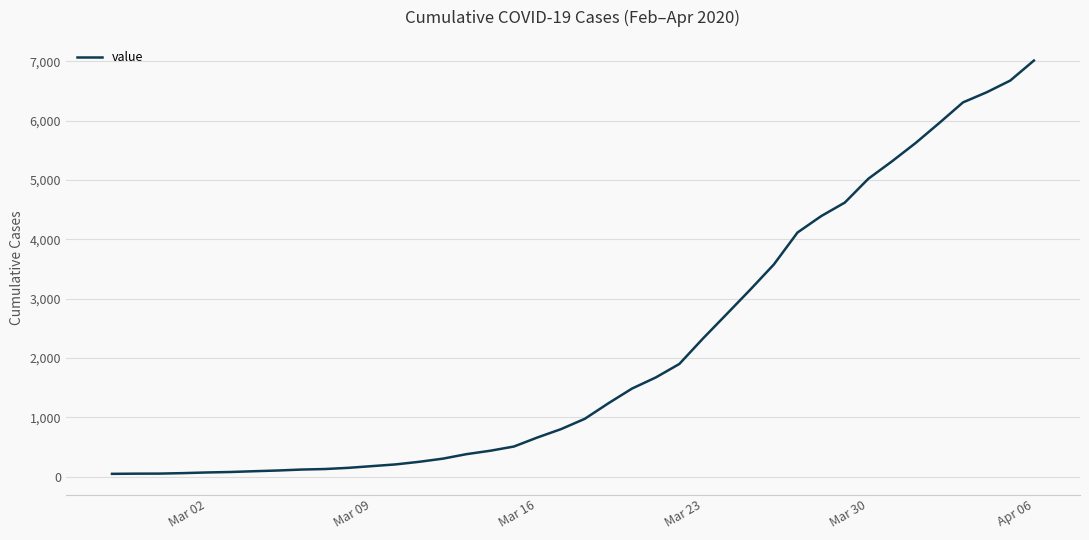

What is the difference between the maximum and minimum values?

6963